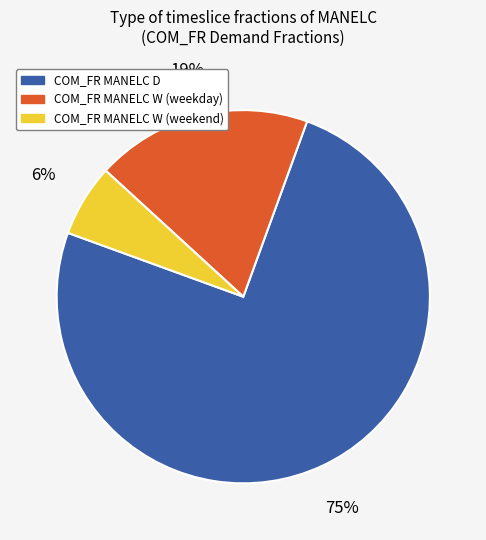

What is the largest slice in the pie chart?

COM_FR MANELC D